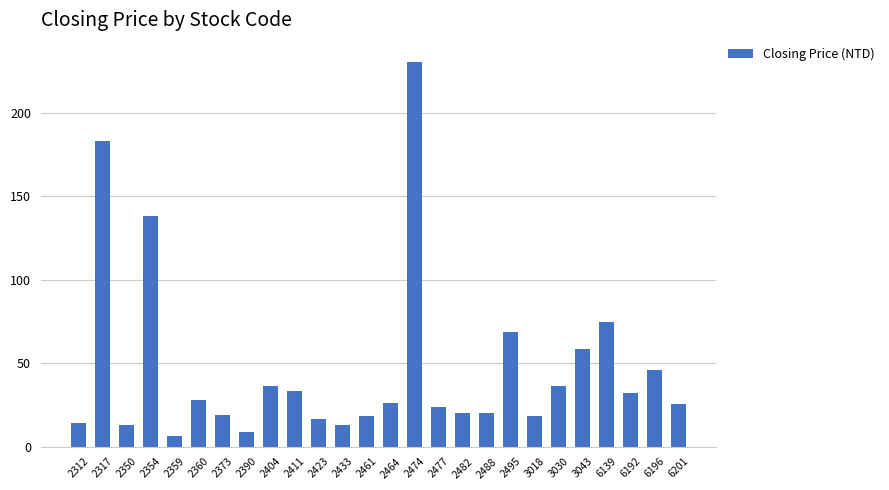

What is the difference between the maximum and second lowest values?

221.8